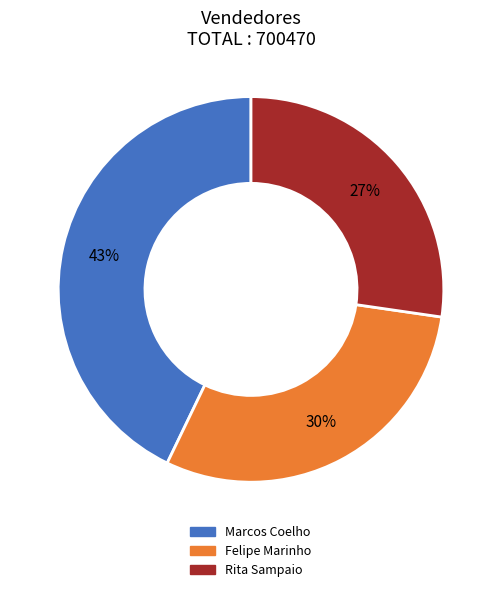

To the nearest percent, what percentage of the pie is Rita Sampaio?

27%